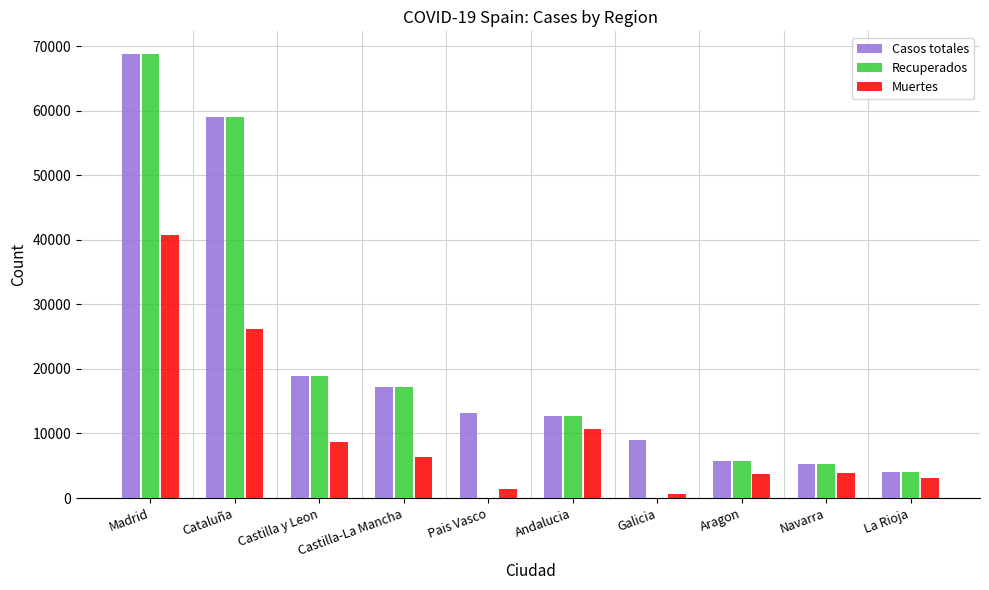

What is the greatest value displayed?

68852